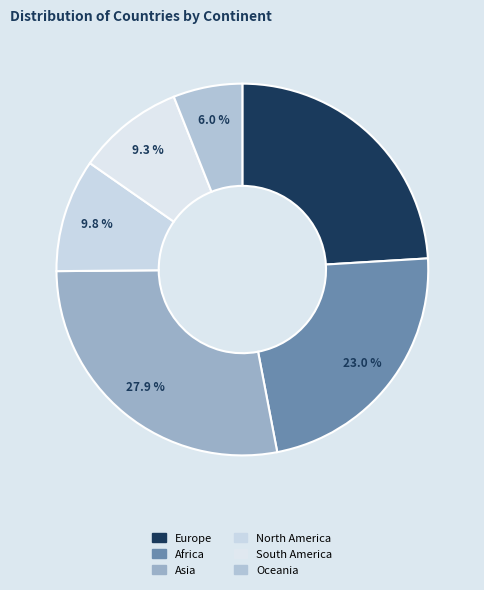

What is the largest slice in the pie chart?

Asia